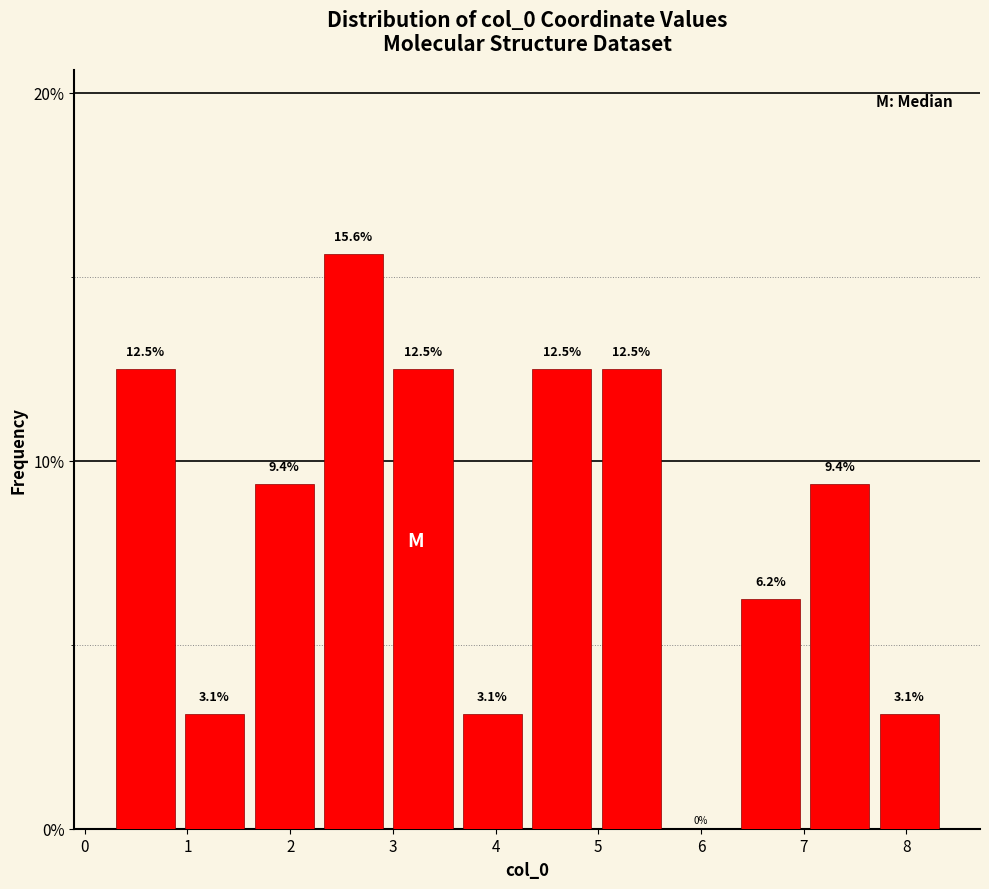

Reading left to right, transcribe this chart: for each bar, give the range it covers on the x-axis and its height. The bar edges are not printed on the chart, so give them approximately, as read against the axis.

0.3 to 1.0: 12.5
1.0 to 1.7: 3.1
1.7 to 2.3: 9.4
2.3 to 3.0: 15.6
3.0 to 3.7: 12.5
3.7 to 4.4: 3.1
4.4 to 5.0: 12.5
5.0 to 5.7: 12.5
5.7 to 6.4: 0.0
6.4 to 7.1: 6.2
7.1 to 7.7: 9.4
7.7 to 8.4: 3.1